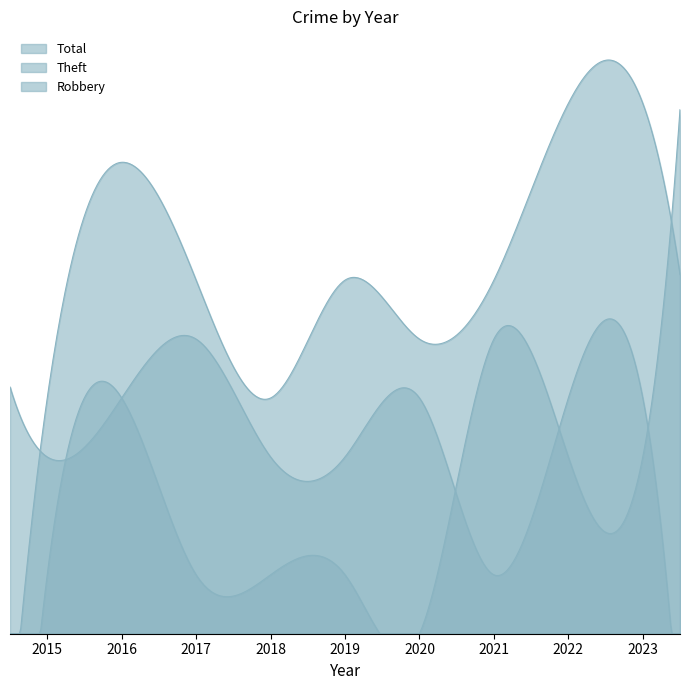

Which series changed the most between 2017 and 2018?

Theft